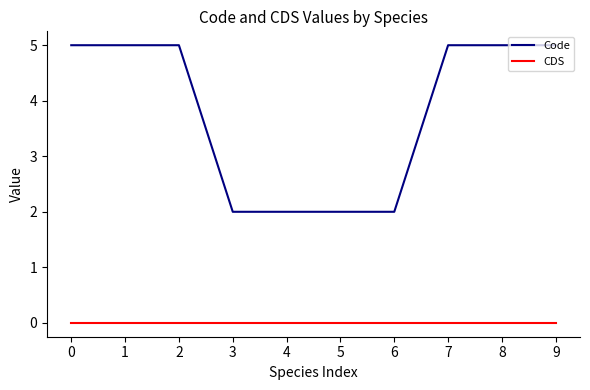

What is the sum of all Code values?

38